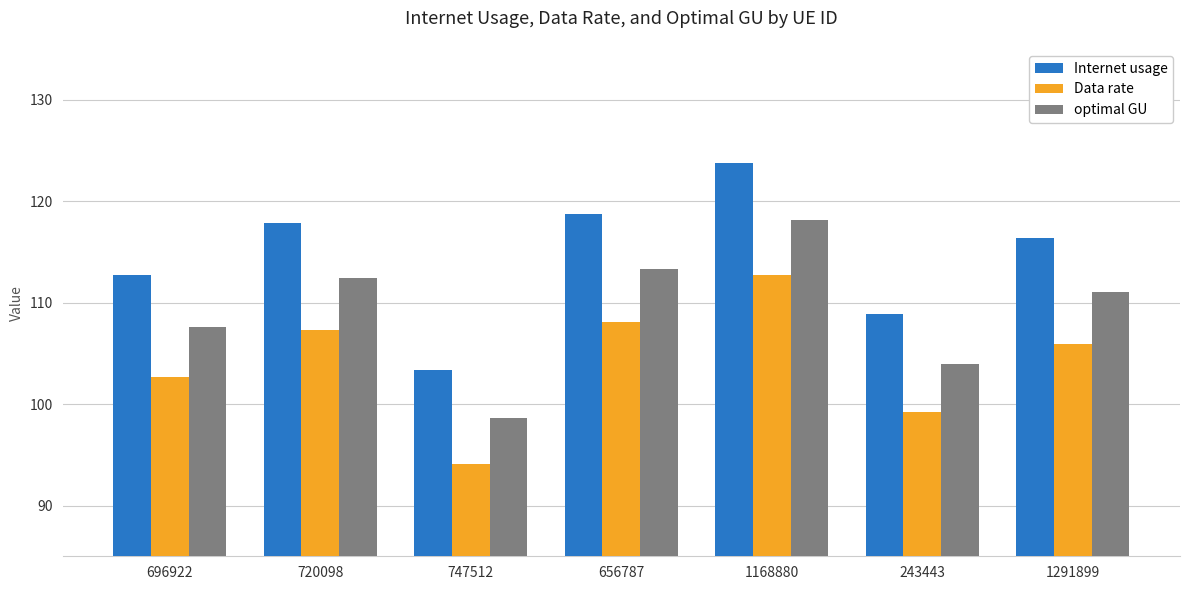

How many bars are there in total?

21